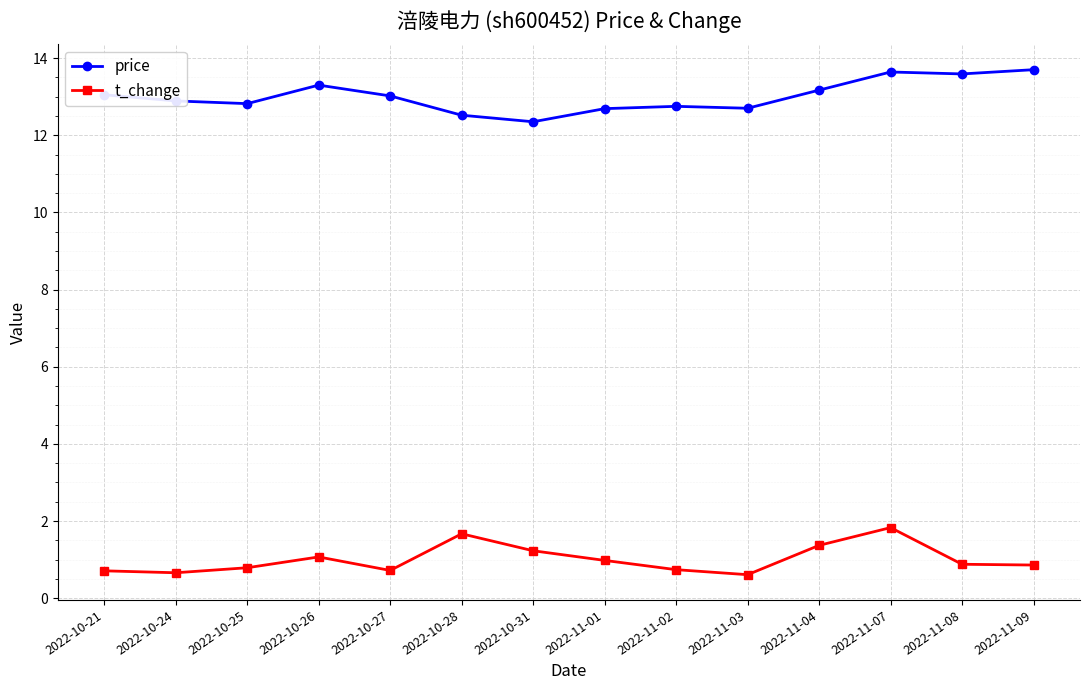

How many lines are shown in the chart?

2